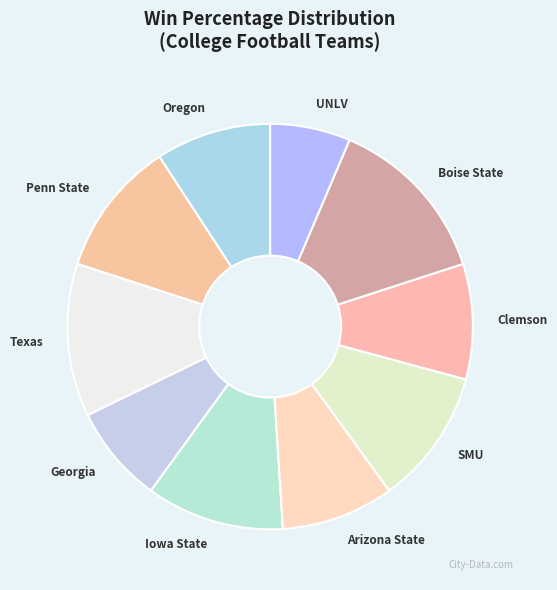

Is it true that Penn State is 11% of the pie?

True